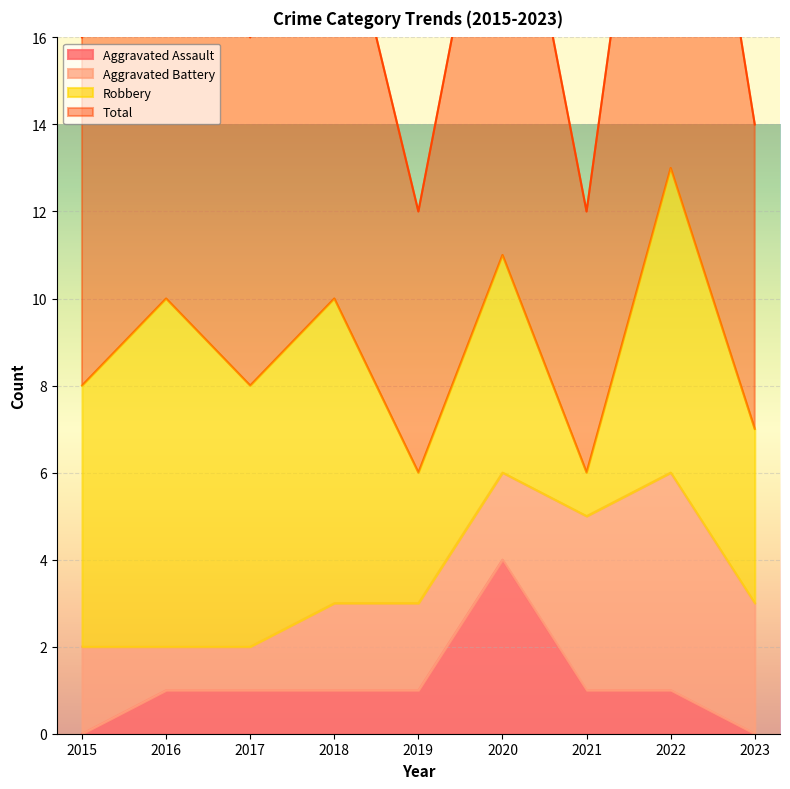

True or false: Aggravated Assault and Total intersect in this chart.

False